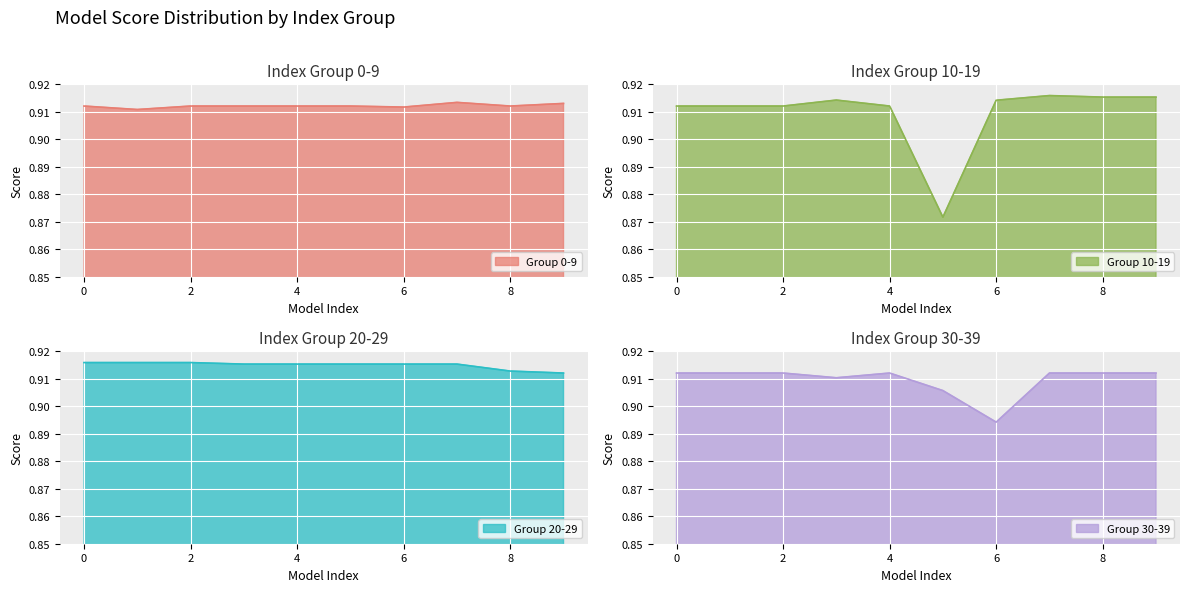

List the labels in order of 0-9 value, smallest first.

1, 6, 0, 2, 3, 4, 5, 8, 9, 7